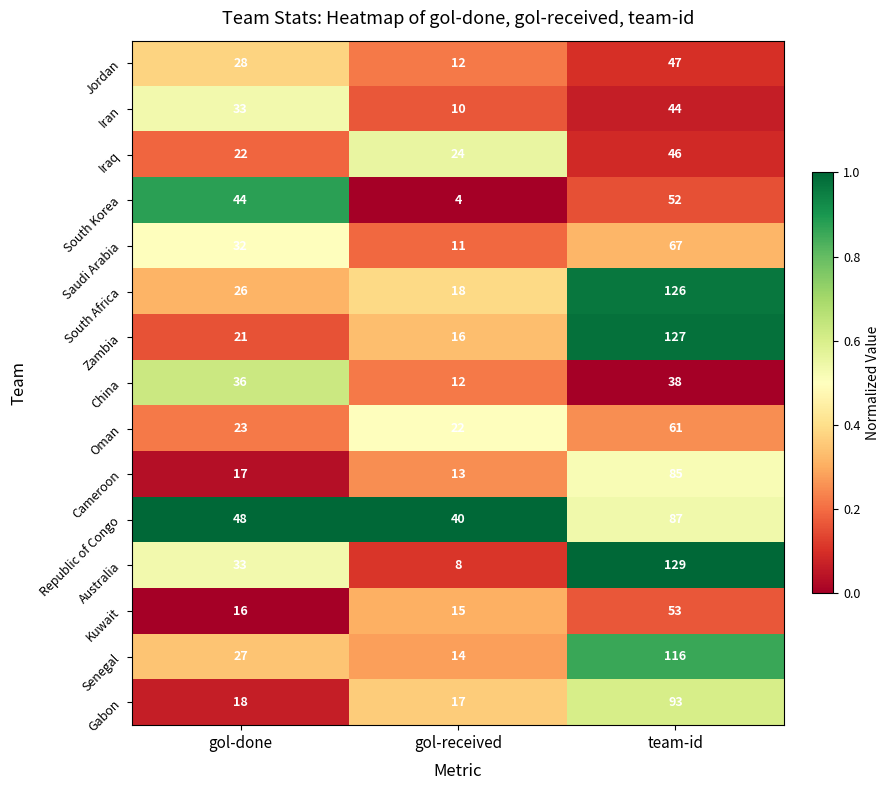

What is the difference between the highest and lowest values at gol-received?

36